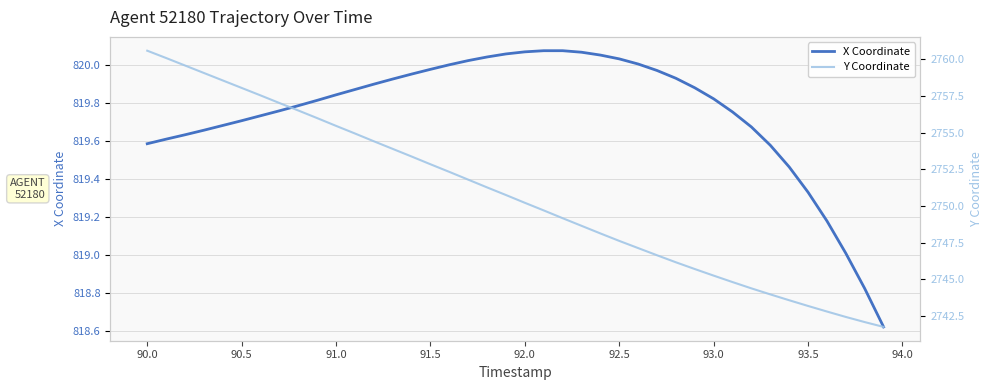

True or false: X Coordinate and Y Coordinate cross at least once.

False